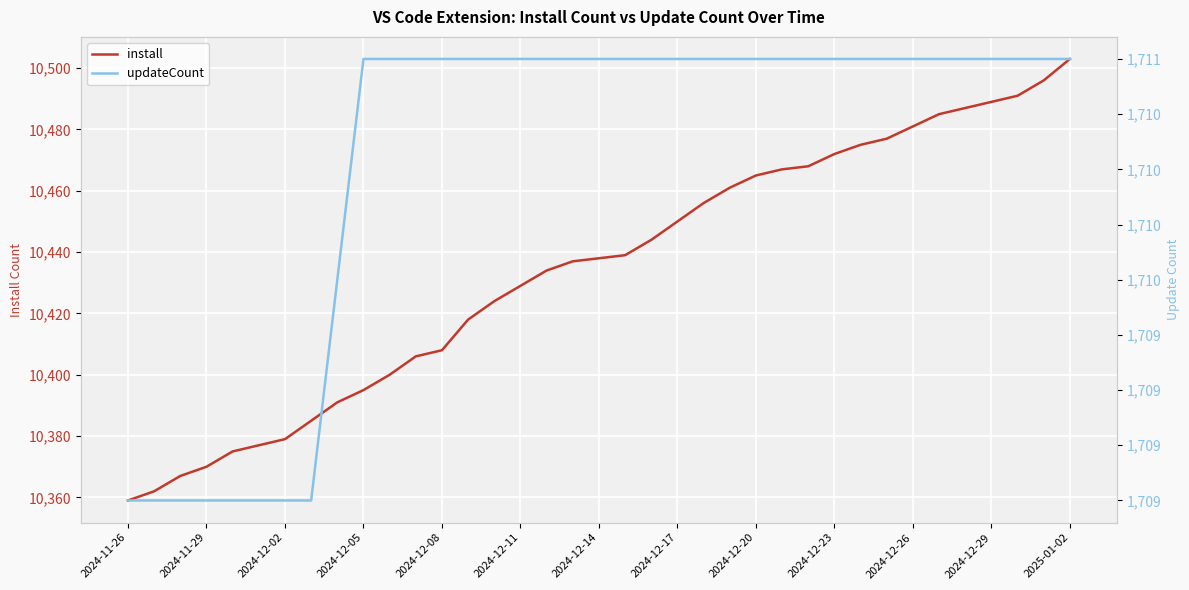

The value of install at 2024-12-20 is 17261. True or false?

False